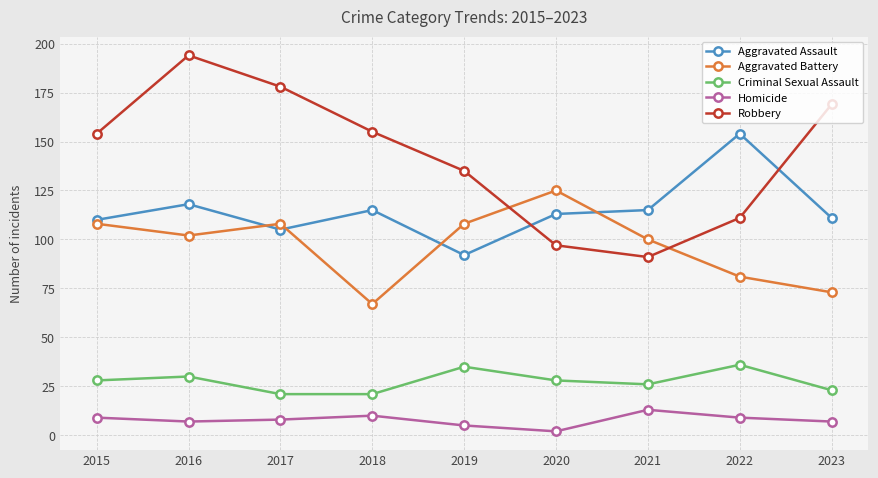

What is the value of the Aggravated Assault point at the 9th from the left?

111